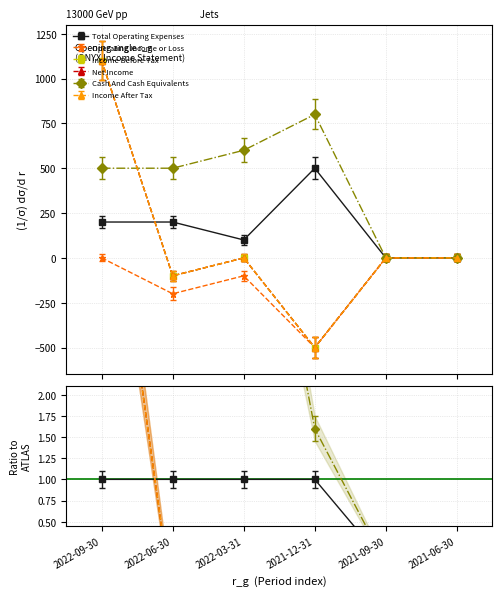

Reading left to right, what are all the values shown in this chart?

Total Operating Expenses: 2022-09-30=200	2022-06-30=200	2022-03-31=100	2021-12-31=500	2021-09-30=0	2021-06-30=0
Operating Income or Loss: 2022-09-30=0	2022-06-30=-200	2022-03-31=-100	2021-12-31=-500	2021-09-30=0	2021-06-30=0
Income Before Tax: 2022-09-30=1100	2022-06-30=-100	2022-03-31=0	2021-12-31=-500	2021-09-30=0	2021-06-30=0
Net Income: 2022-09-30=1100	2022-06-30=-100	2022-03-31=0	2021-12-31=-500	2021-09-30=0	2021-06-30=0
Cash And Cash Equivalents: 2022-09-30=500	2022-06-30=500	2022-03-31=600	2021-12-31=800	2021-09-30=0	2021-06-30=0
Income After Tax: 2022-09-30=1100	2022-06-30=-100	2022-03-31=0	2021-12-31=-500	2021-09-30=0	2021-06-30=0